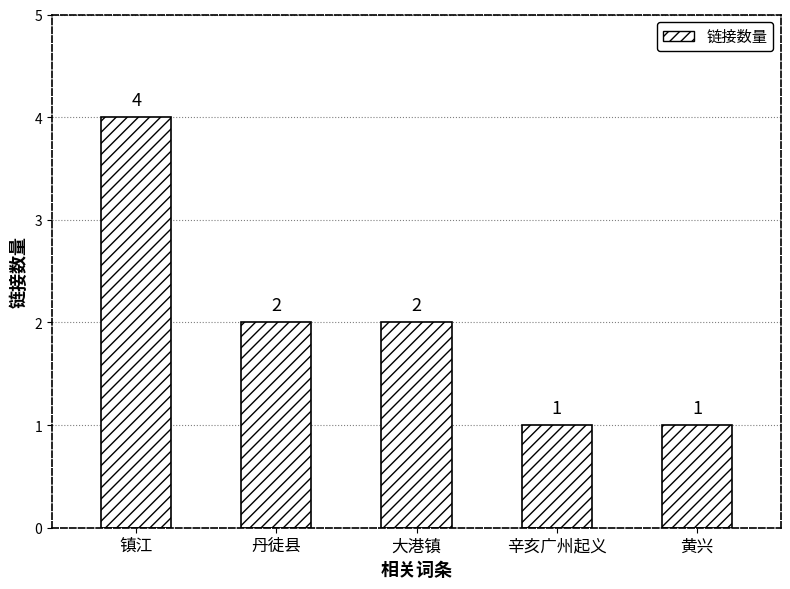

Reading left to right, extract all data points from this chart.

镇江=4	丹徒县=2	大港镇=2	辛亥广州起义=1	黄兴=1